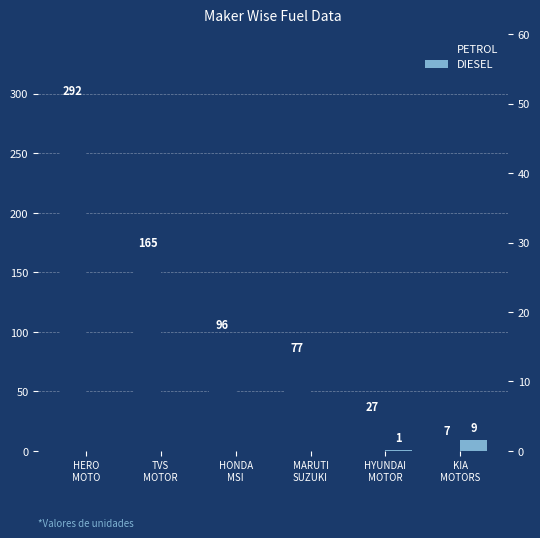

What is the maximum value for PETROL?

292